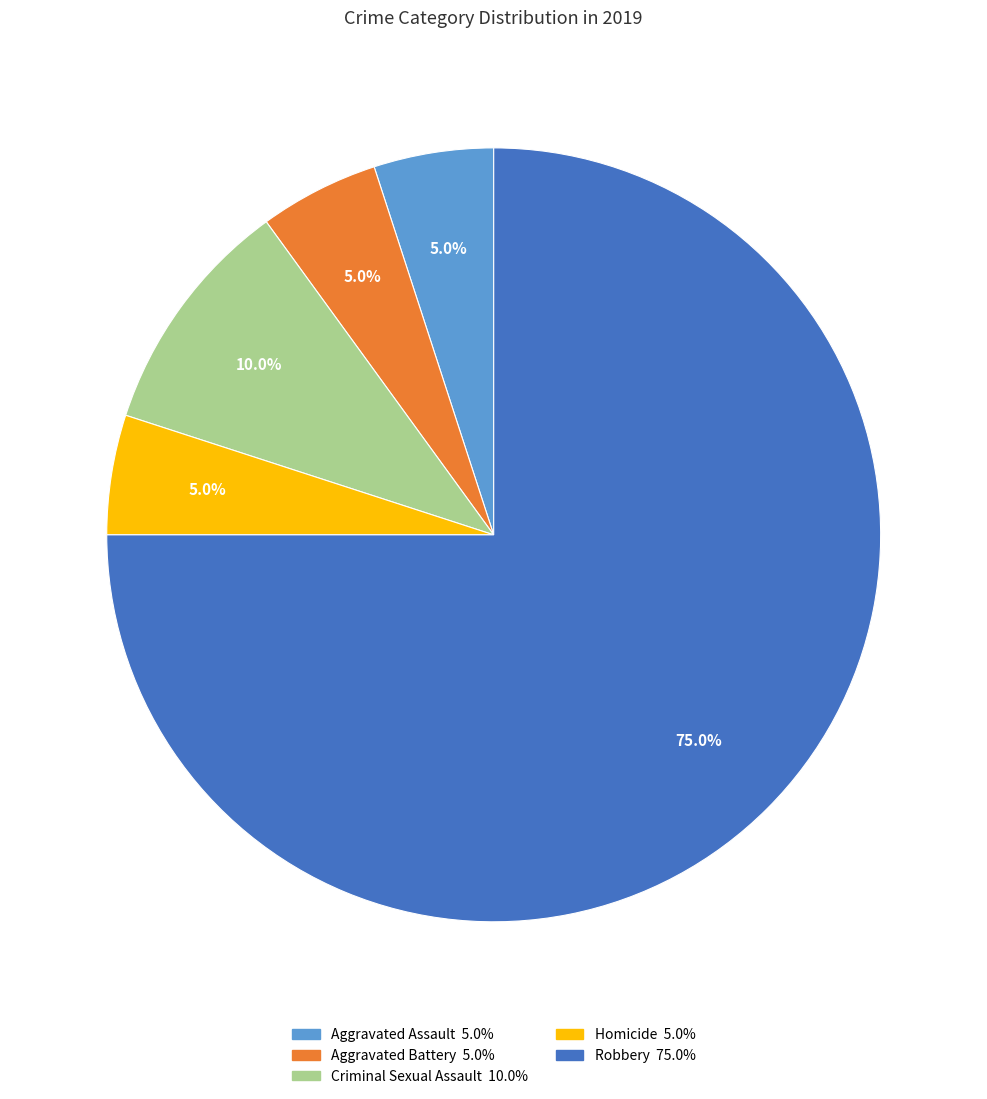

Is it true that Homicide is 5% of the pie?

True